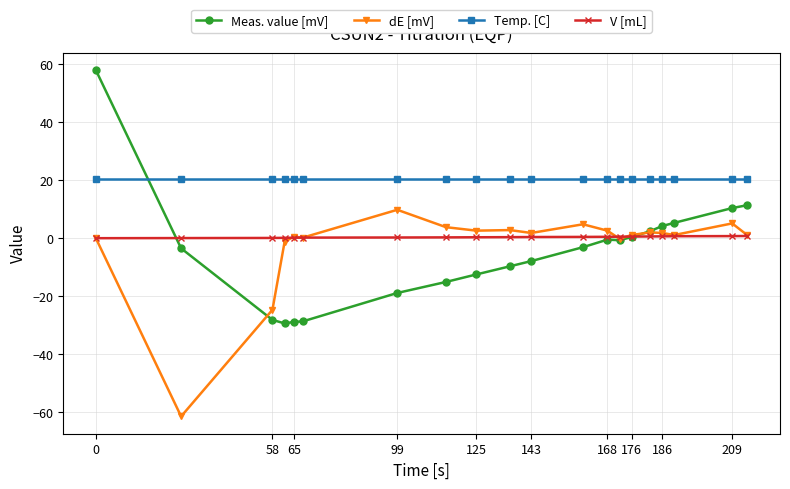

How many intersections are there between Meas. value [mV] and Temp. [C]?

1